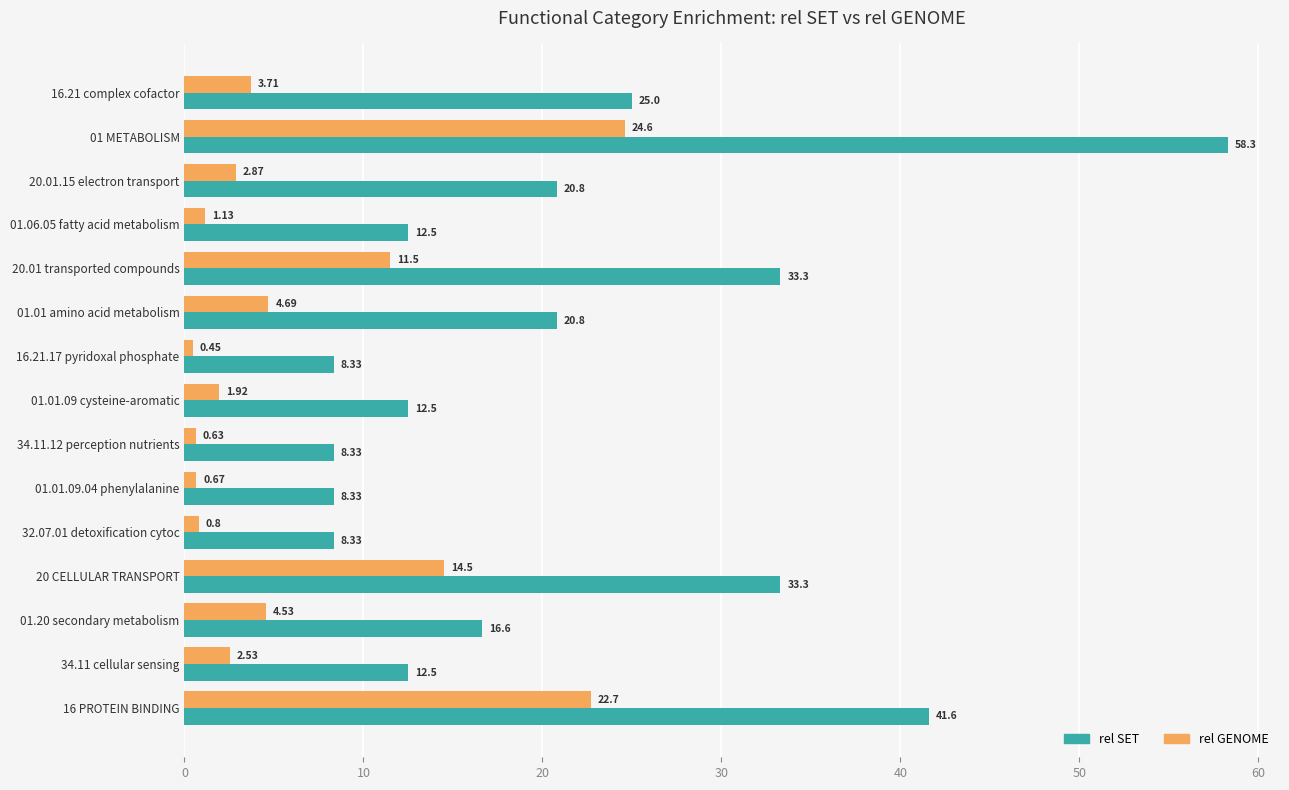

At which category is the sum across all series the highest?

01 METABOLISM